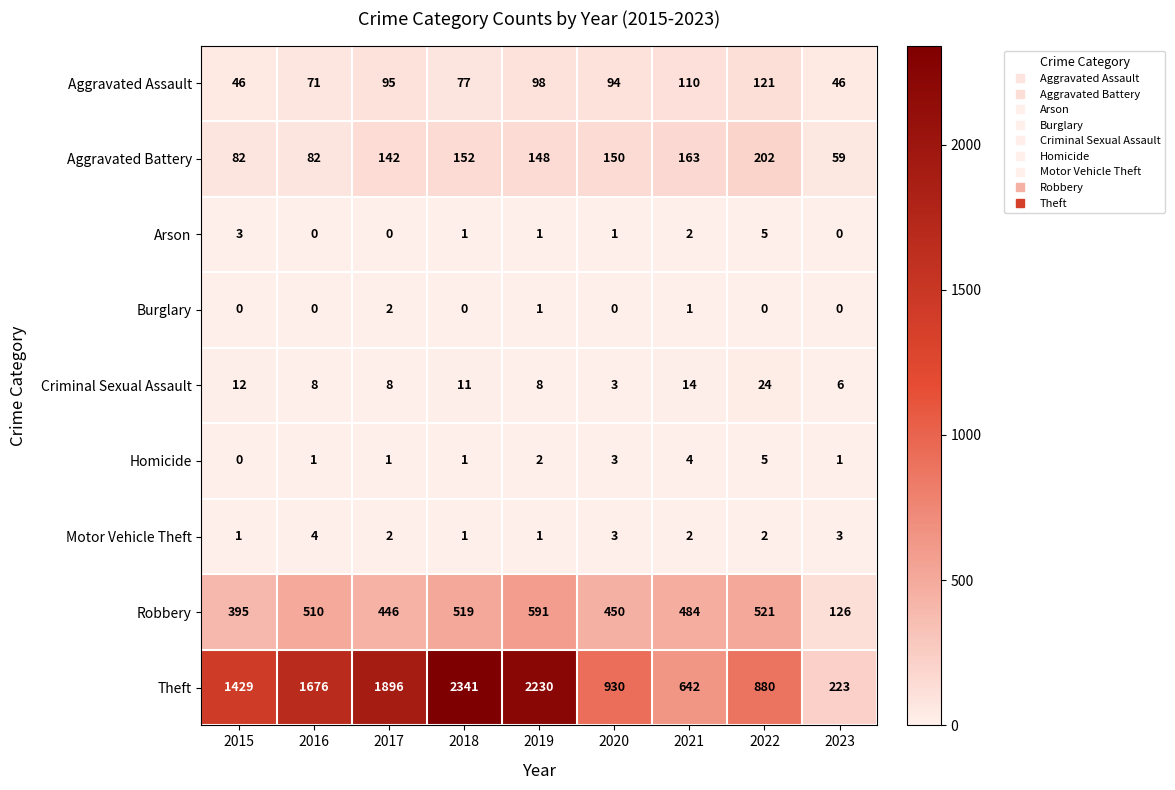

Is it true that Aggravated Assault equals 46 at 2023?

True